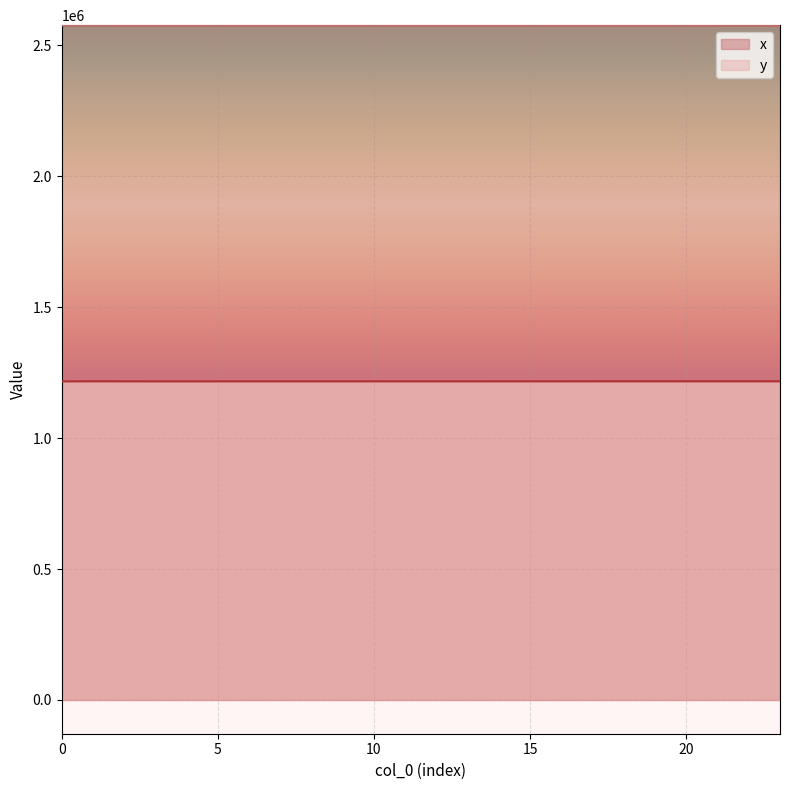

List the series in order of their overall mean, lowest first.

y, x